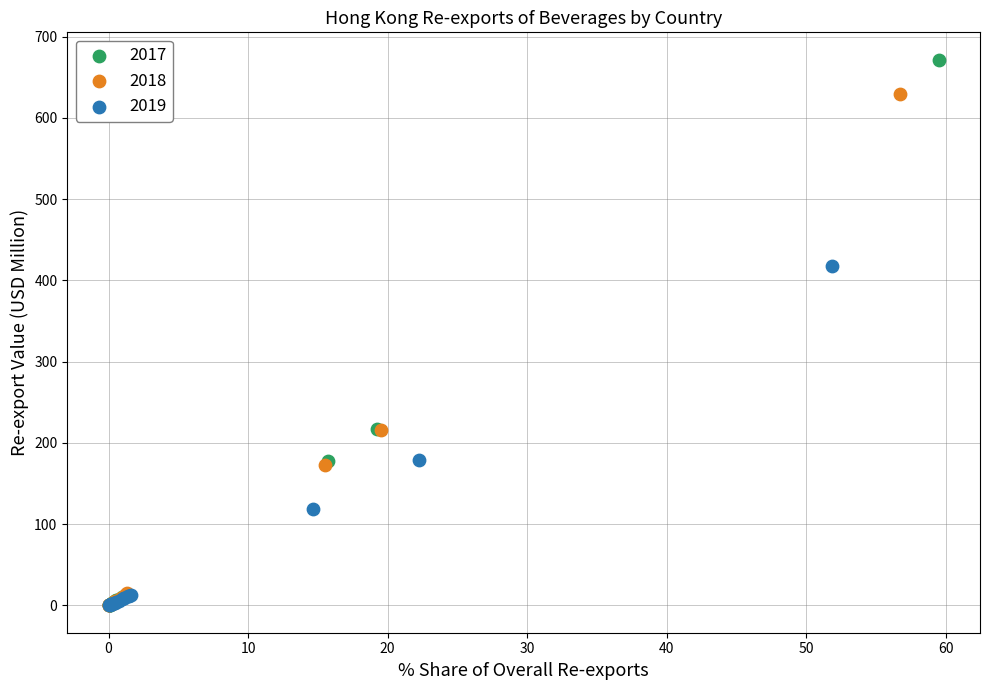

Which series reaches the maximum Y coordinate?

2017